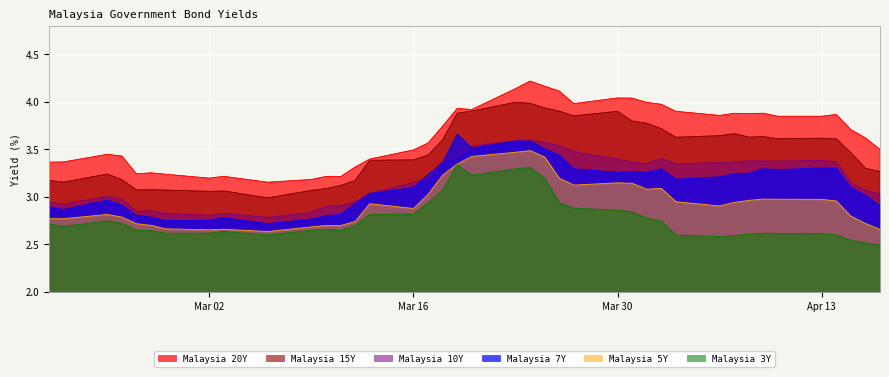

At how many categories does at least one series exceed 3?

40